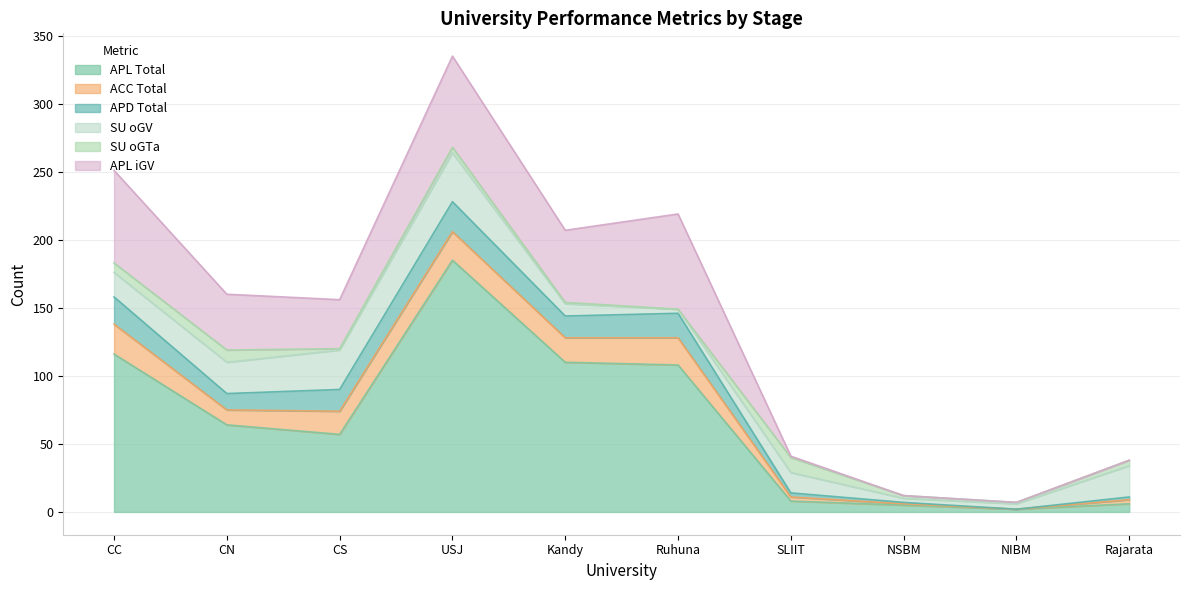

Is the value of SU_oGV at Ruhuna greater than the value of APL at USJ?

No